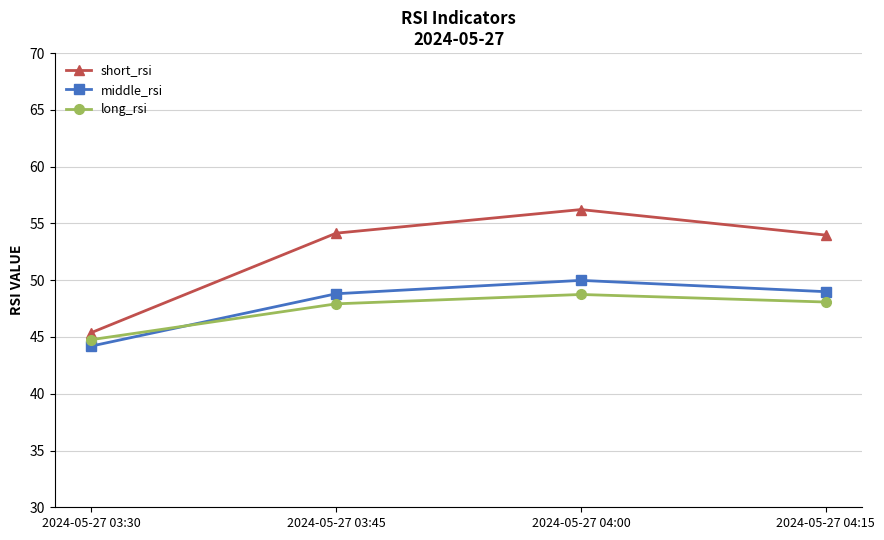

What is the difference between the maximum and minimum values in the short_rsi series?

10.8